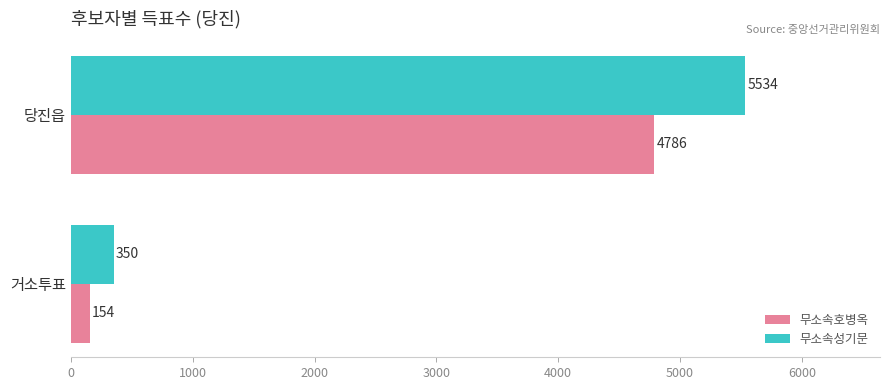

What is the difference between the maximum and minimum values in the 무소속호병옥 series?

4632